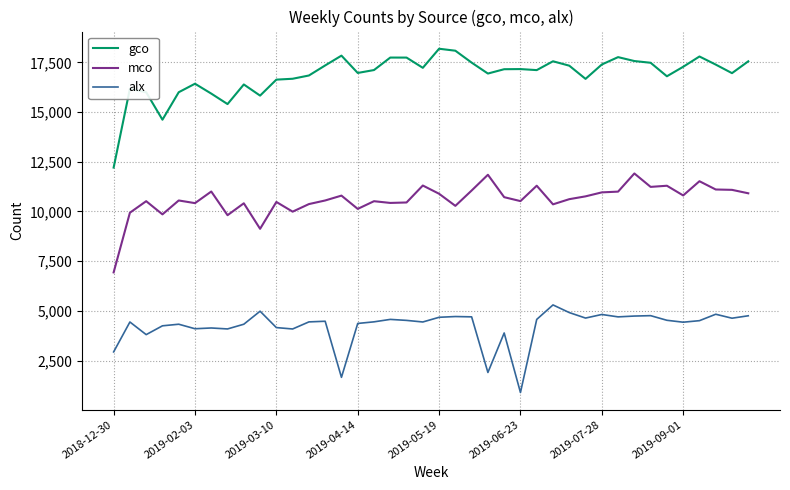

What is the difference between the maximum and minimum values in the gco series?

5978